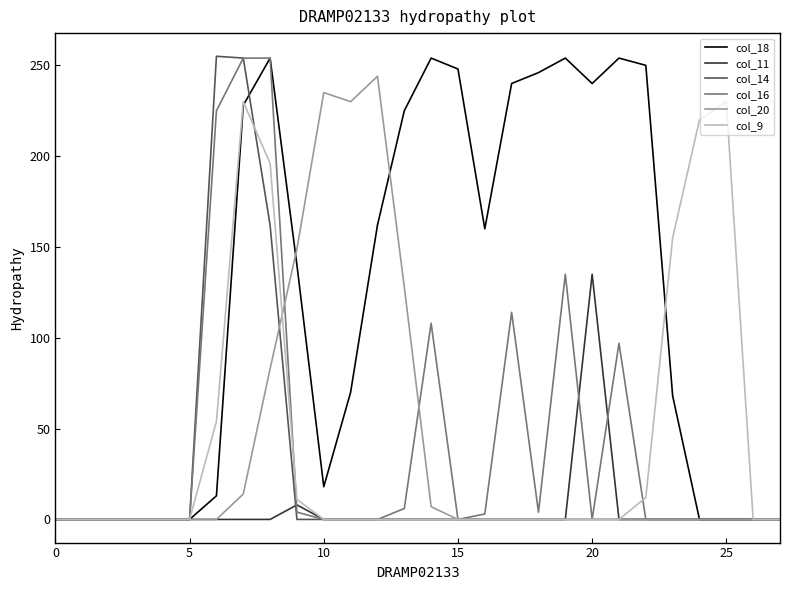

What are all the series names shown in the legend?

col_18, col_11, col_14, col_16, col_20, col_9